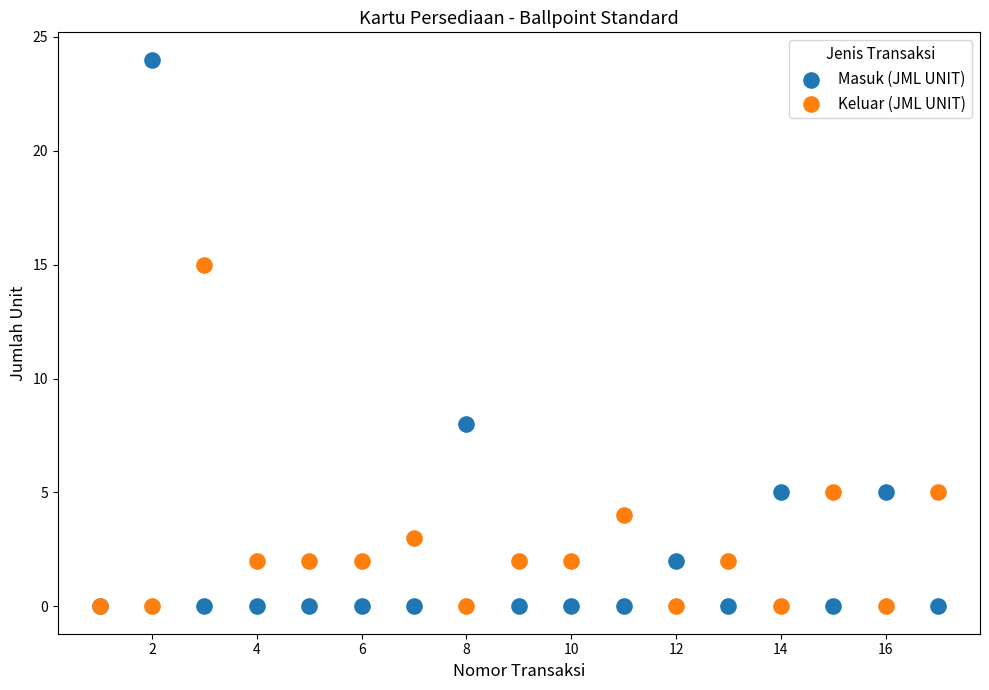

In the Keluar (JML UNIT) series, what Y value is closest to 7?

5